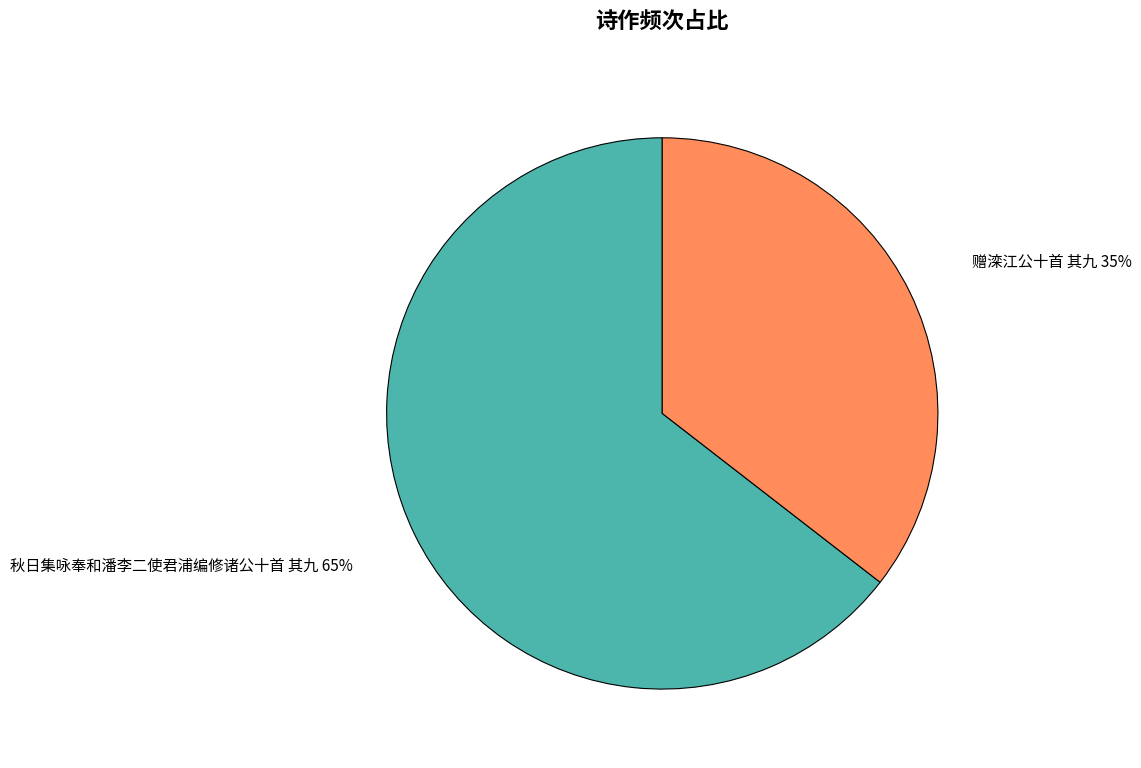

Between 赠滦江公十首 其九 and 秋日集咏奉和潘李二使君浦编修诸公十首 其九, which is larger?

秋日集咏奉和潘李二使君浦编修诸公十首 其九